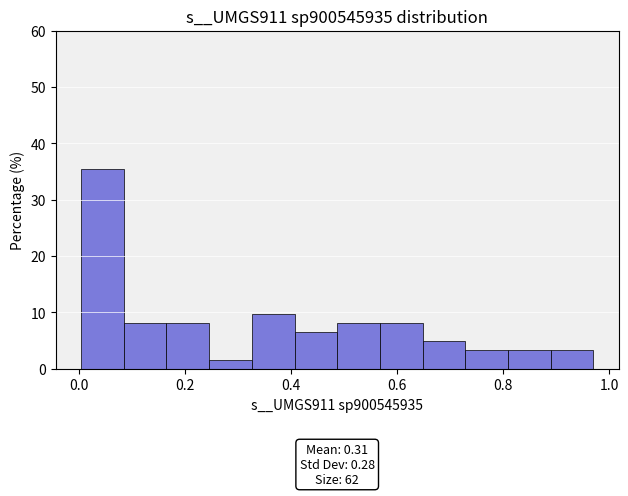

Over which range of the x-axis is the bar tallest?

0.00 to 0.08